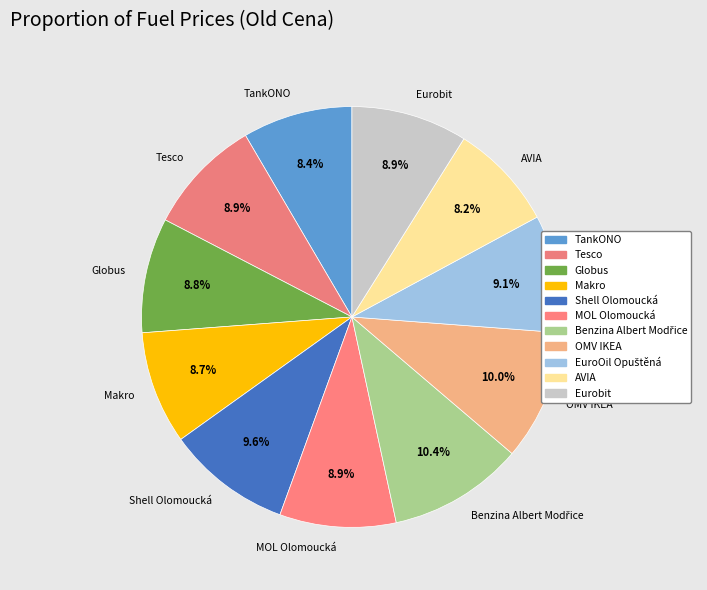

What percentage is the AVIA slice, to the nearest percent?

8%